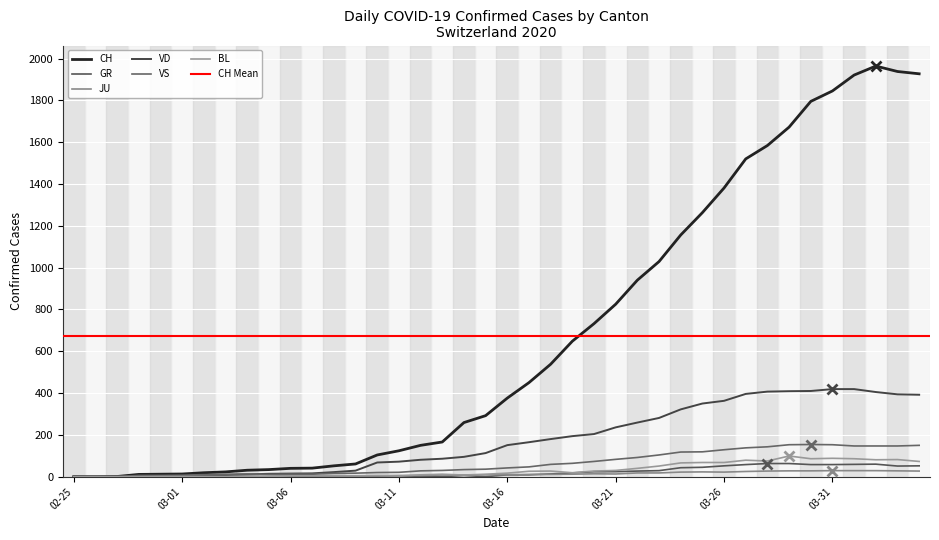

True or false: VS and VD intersect in this chart.

True